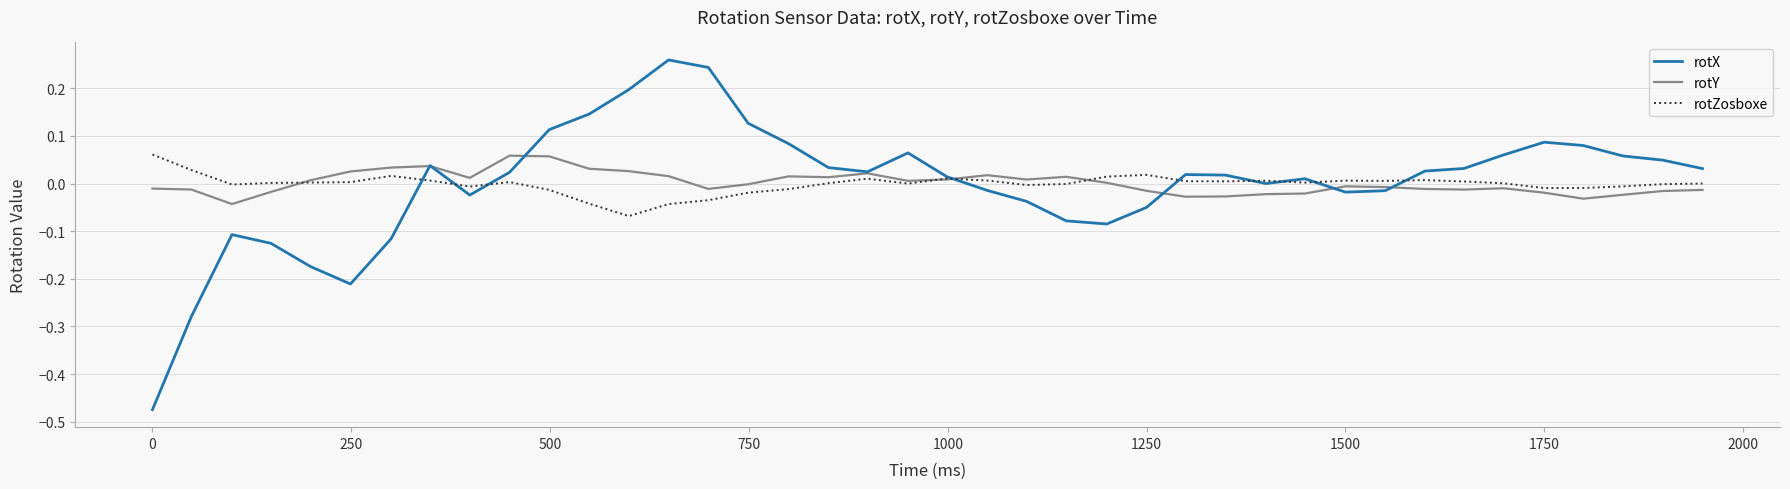

What is the value of the rotX point at the 7th from the left?

-0.1